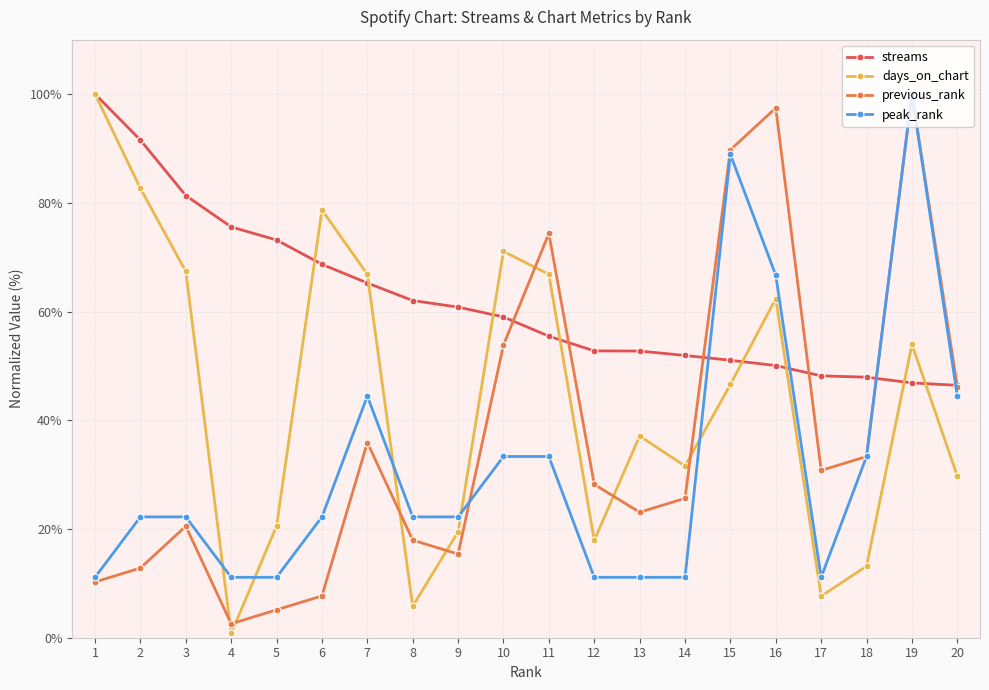

After their last crossing, which series has the higher values: days_on_chart or peak_rank?

peak_rank